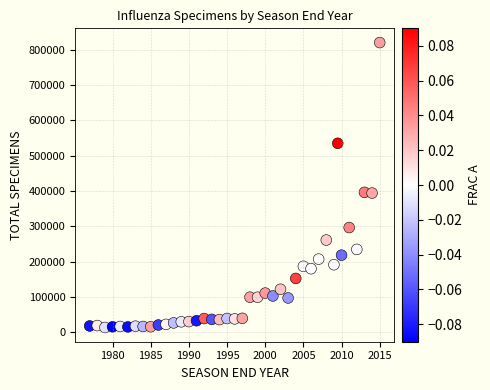

How many points are shown in the scatter plot?

40